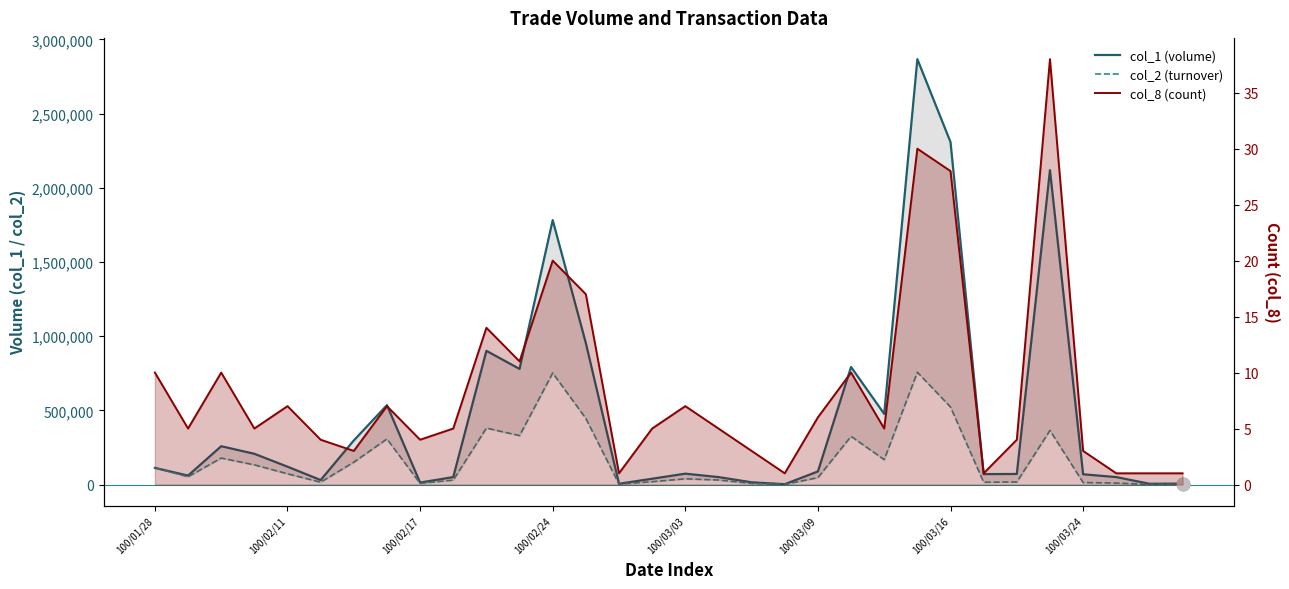

What is the total value across all series at 27?

2483408